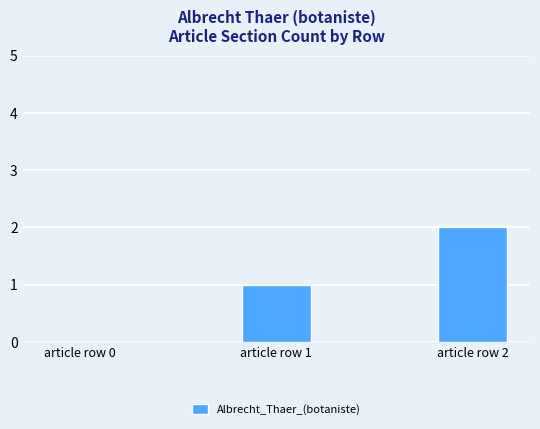

Is it true that the value at article row 1 is 1?

True